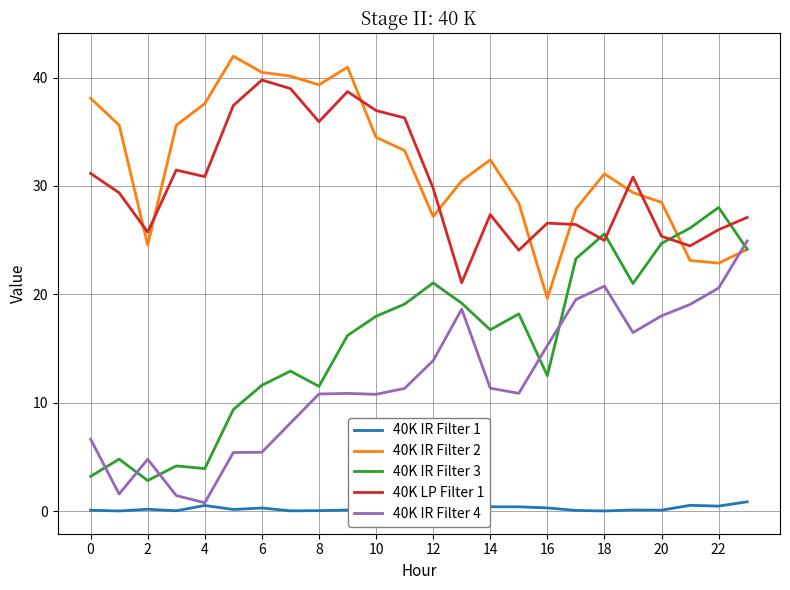

True or false: 40K LP Filter 1 and 40K IR Filter 1 cross at least once.

False